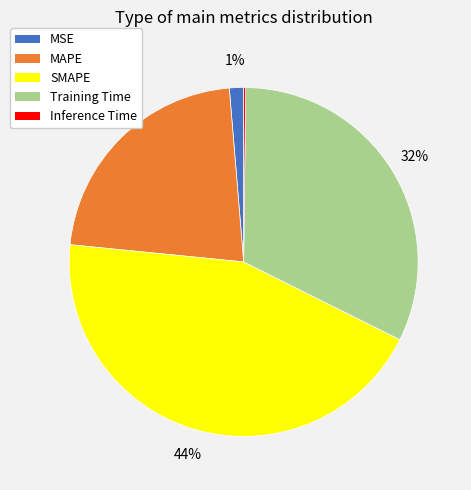

What percentage is the MSE slice, to the nearest percent?

1%